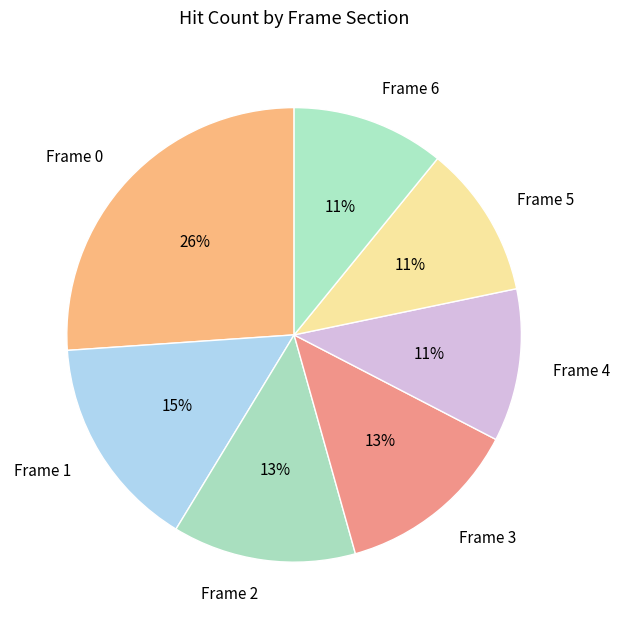

Is there any slice that represents more than half of the pie?

No